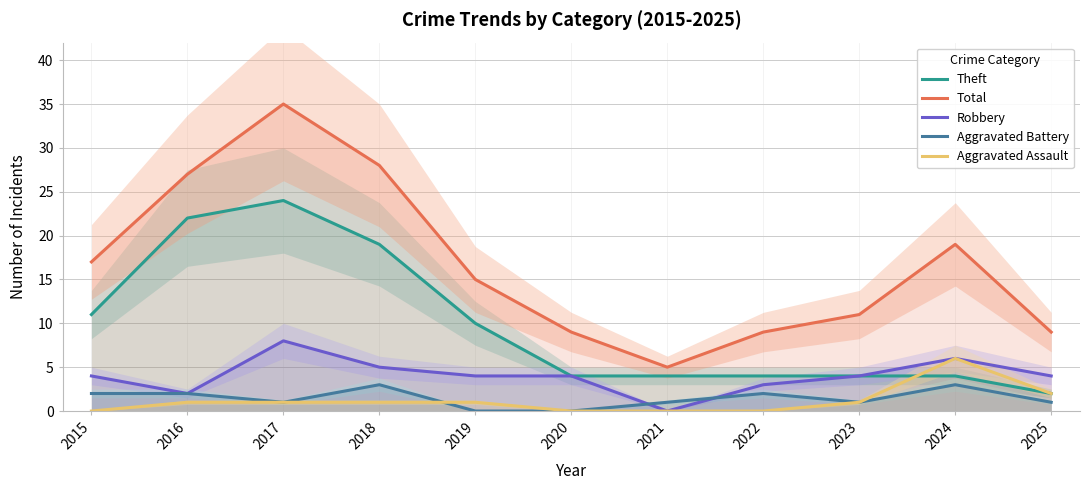

At which label does Robbery reach its peak?

2017